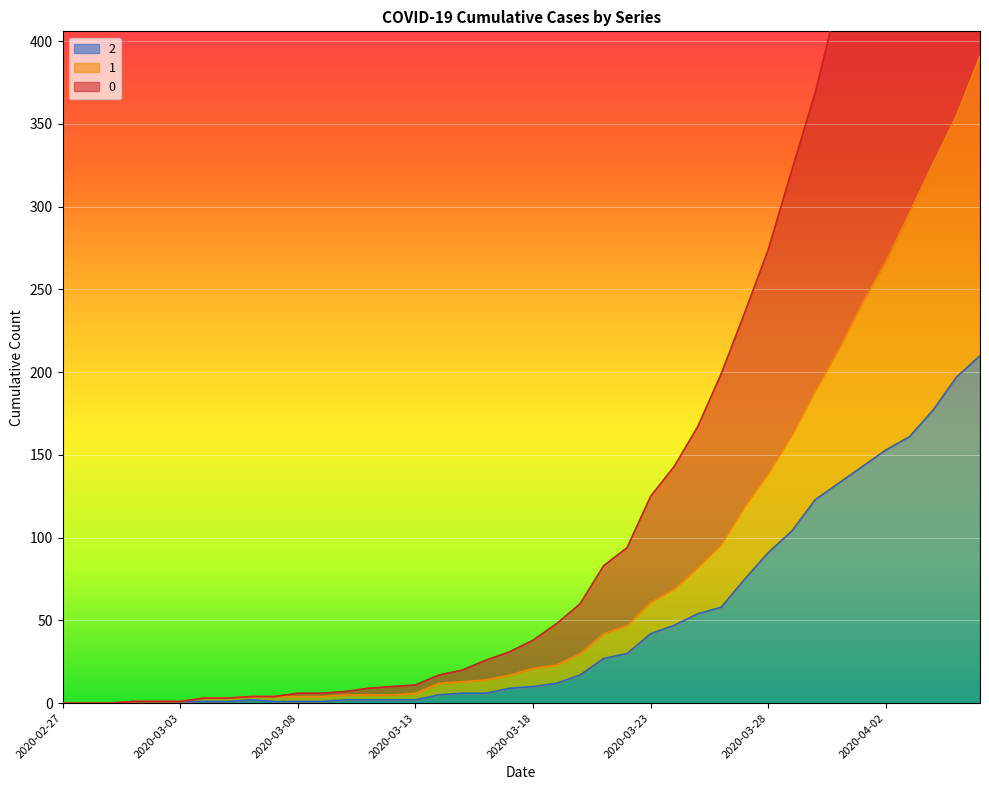

List the labels in order of 0 value, smallest first.

2020-02-27, 2020-02-28, 2020-02-29, 2020-03-01, 2020-03-02, 2020-03-03, 2020-03-04, 2020-03-05, 2020-03-06, 2020-03-07, 2020-03-08, 2020-03-09, 2020-03-10, 2020-03-11, 2020-03-12, 2020-03-13, 2020-03-14, 2020-03-15, 2020-03-16, 2020-03-17, 2020-03-18, 2020-03-19, 2020-03-20, 2020-03-21, 2020-03-22, 2020-03-23, 2020-03-24, 2020-03-25, 2020-03-26, 2020-03-27, 2020-03-28, 2020-03-29, 2020-03-30, 2020-03-31, 2020-04-01, 2020-04-02, 2020-04-03, 2020-04-04, 2020-04-05, 2020-04-06